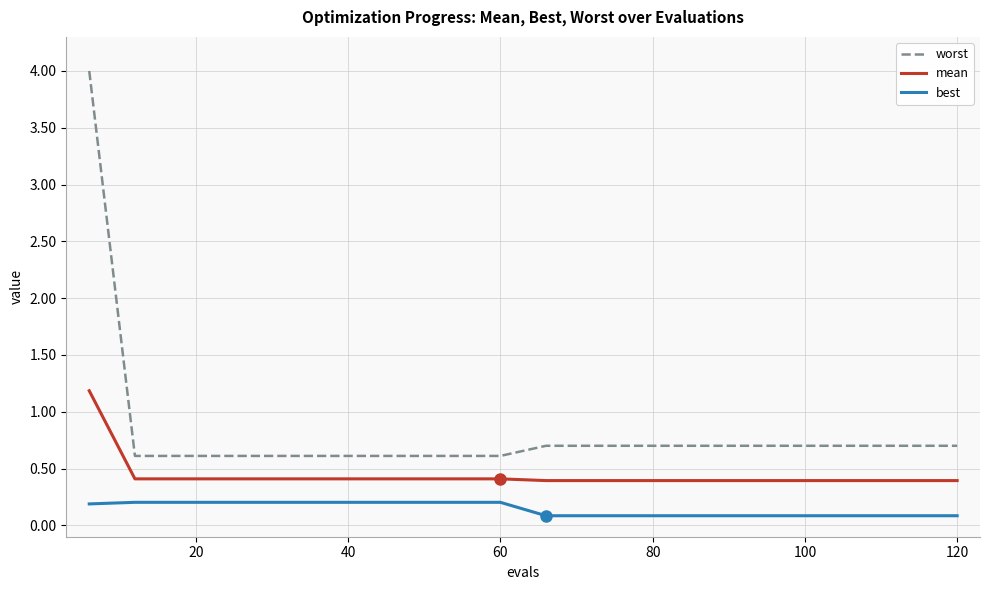

Which series has the largest range (max minus min)?

worst